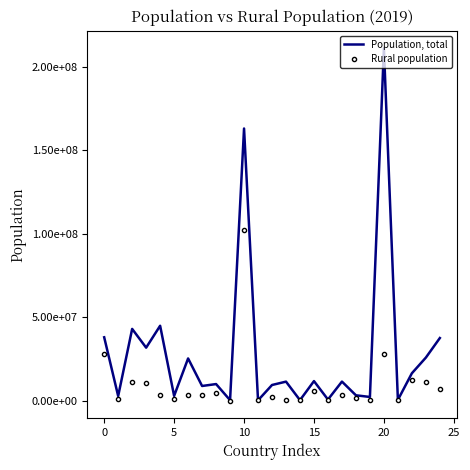

List the series in order of their overall mean, highest first.

Population, total, Rural population